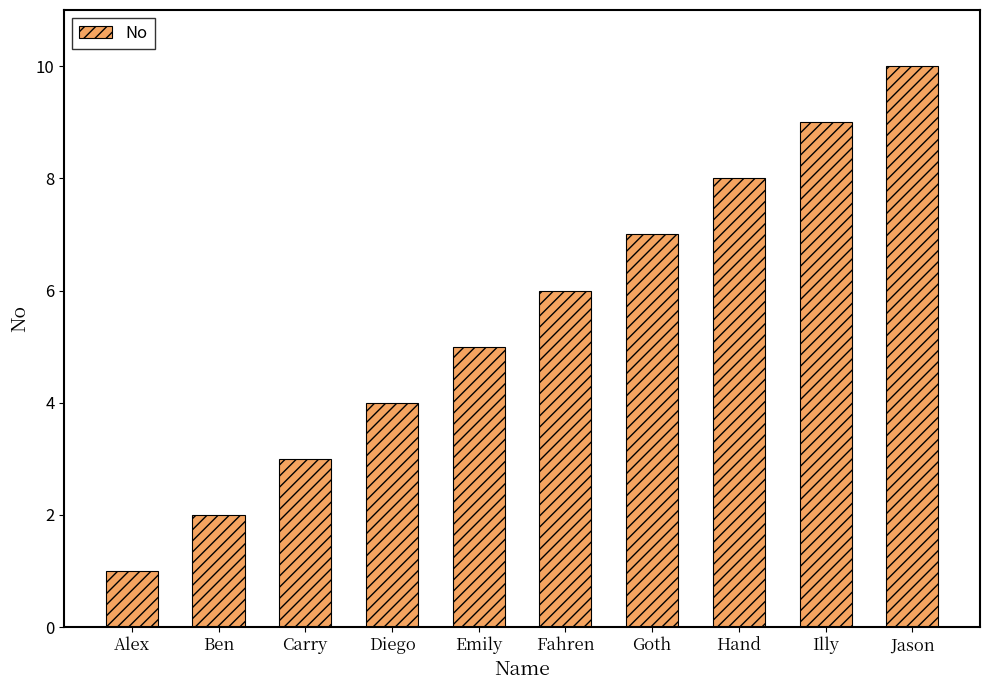

Count the number of categories in the chart.

10